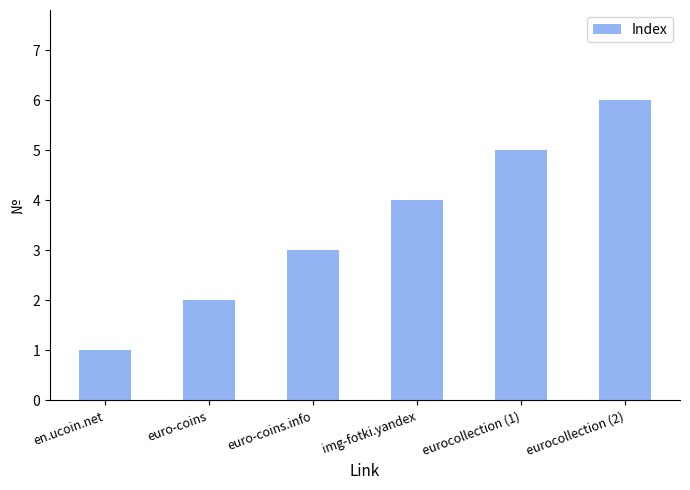

Rank the categories by value from lowest to highest.

en.ucoin.net, euro-coins, euro-coins.info, img-fotki.yandex, eurocollection (1), eurocollection (2)